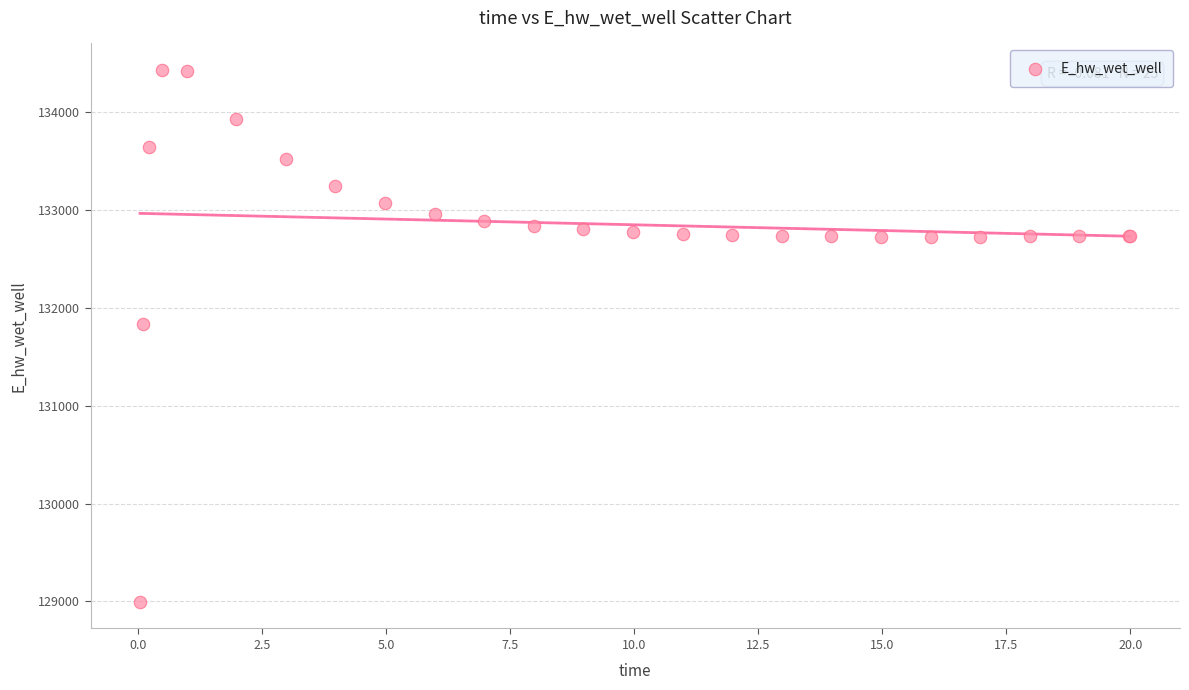

What Y value in the scatter plot is closest to 131712?

131830.0